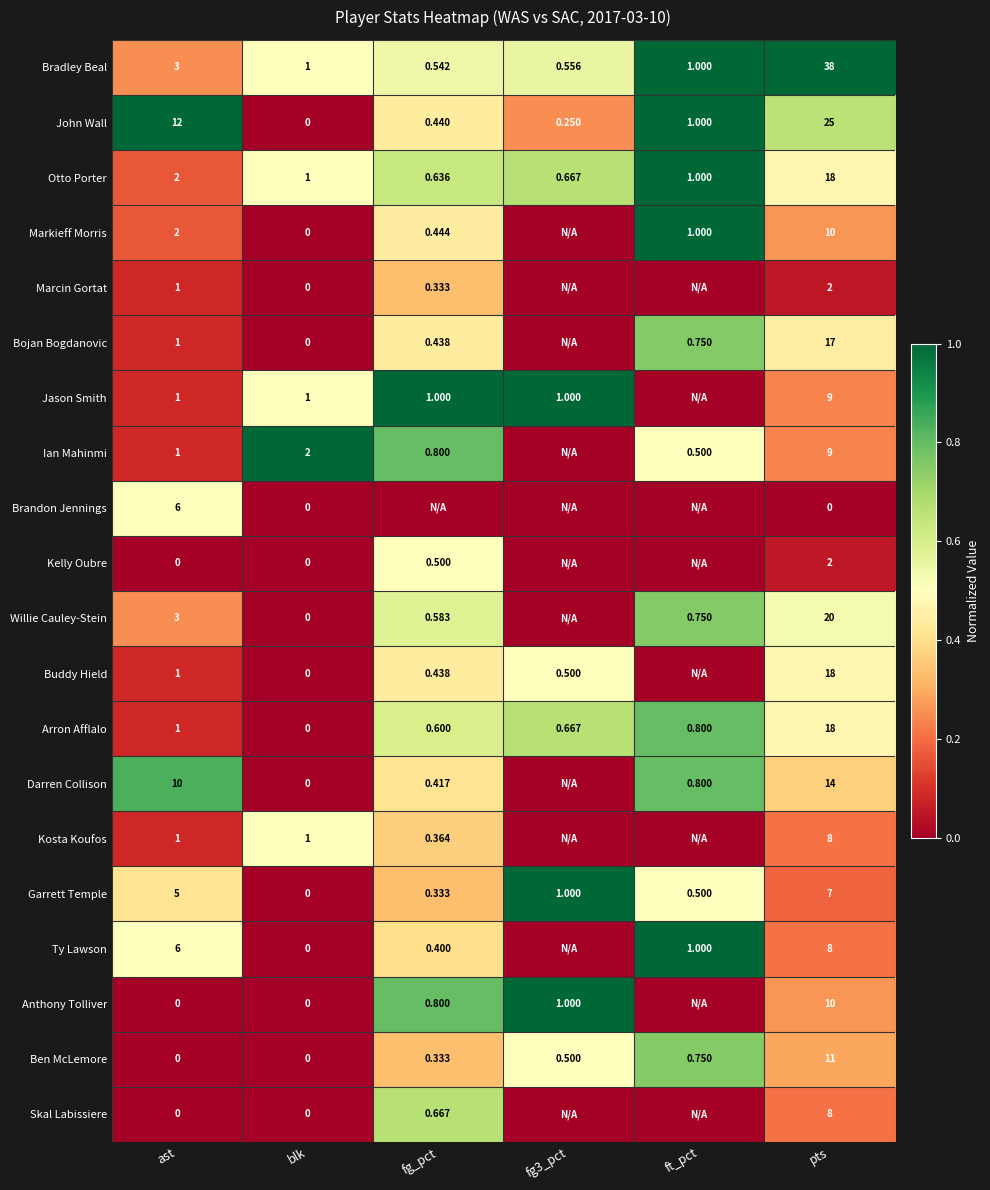

At which label is Arron Afflalo closest to 9?

ast